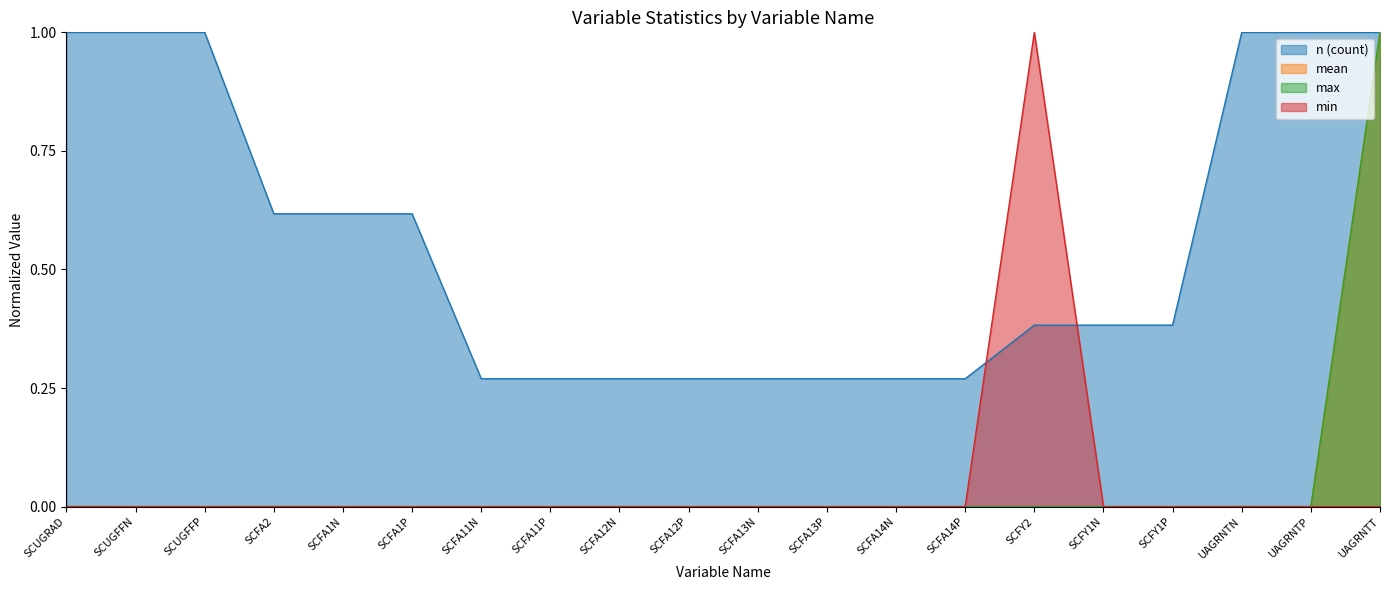

Reading left to right, extract all data points from this chart.

n: SCUGRAD=1.0	SCUGFFN=1.0	SCUGFFP=1.0	SCFA2=0.6	SCFA1N=0.6	SCFA1P=0.6	SCFA11N=0.3	SCFA11P=0.3	SCFA12N=0.3	SCFA12P=0.3	SCFA13N=0.3	SCFA13P=0.3	SCFA14N=0.3	SCFA14P=0.3	SCFY2=0.4	SCFY1N=0.4	SCFY1P=0.4	UAGRNTN=1.0	UAGRNTP=1.0	UAGRNTT=1.0
mean: SCUGRAD=0.0	SCUGFFN=0.0	SCUGFFP=0.0	SCFA2=0.0	SCFA1N=0.0	SCFA1P=0.0	SCFA11N=0.0	SCFA11P=0.0	SCFA12N=0.0	SCFA12P=0.0	SCFA13N=0.0	SCFA13P=0.0	SCFA14N=0.0	SCFA14P=0.0	SCFY2=0.0	SCFY1N=0.0	SCFY1P=0.0	UAGRNTN=0.0	UAGRNTP=0.0	UAGRNTT=1.0
max: SCUGRAD=0.0	SCUGFFN=0.0	SCUGFFP=0.0	SCFA2=0.0	SCFA1N=0.0	SCFA1P=0.0	SCFA11N=0.0	SCFA11P=0.0	SCFA12N=0.0	SCFA12P=0.0	SCFA13N=0.0	SCFA13P=0.0	SCFA14N=0.0	SCFA14P=0.0	SCFY2=0.0	SCFY1N=0.0	SCFY1P=0.0	UAGRNTN=0.0	UAGRNTP=0.0	UAGRNTT=1.0
min: SCUGRAD=0.0	SCUGFFN=0.0	SCUGFFP=0.0	SCFA2=0.0	SCFA1N=0.0	SCFA1P=0.0	SCFA11N=0.0	SCFA11P=0.0	SCFA12N=0.0	SCFA12P=0.0	SCFA13N=0.0	SCFA13P=0.0	SCFA14N=0.0	SCFA14P=0.0	SCFY2=1.0	SCFY1N=0.0	SCFY1P=0.0	UAGRNTN=0.0	UAGRNTP=0.0	UAGRNTT=0.0